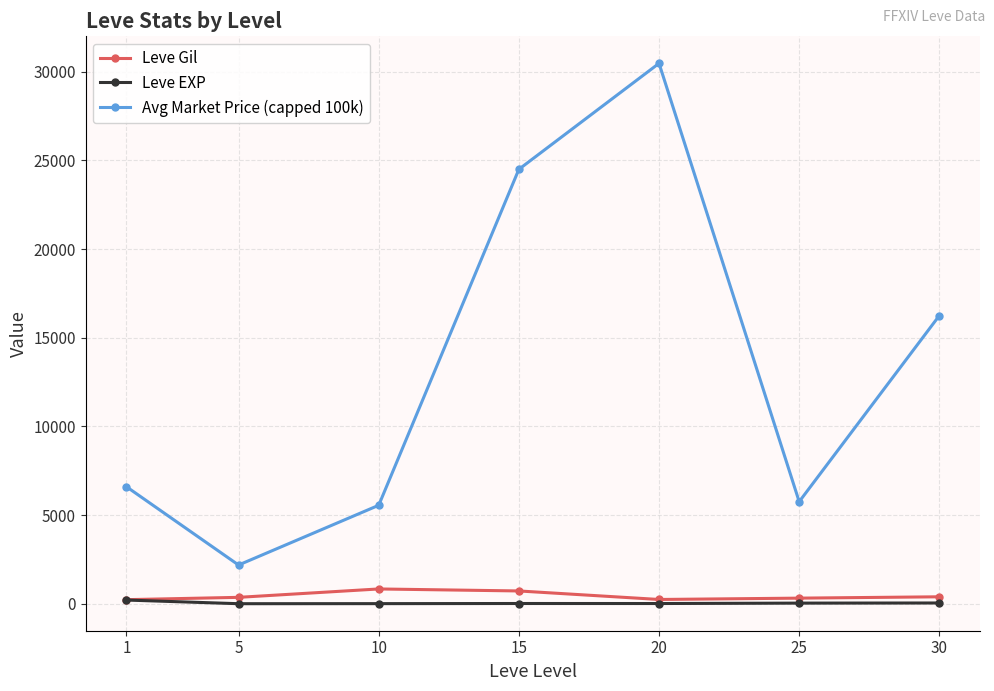

What value does the Avg Market Price (capped 100k) series have at 5?

2185.7